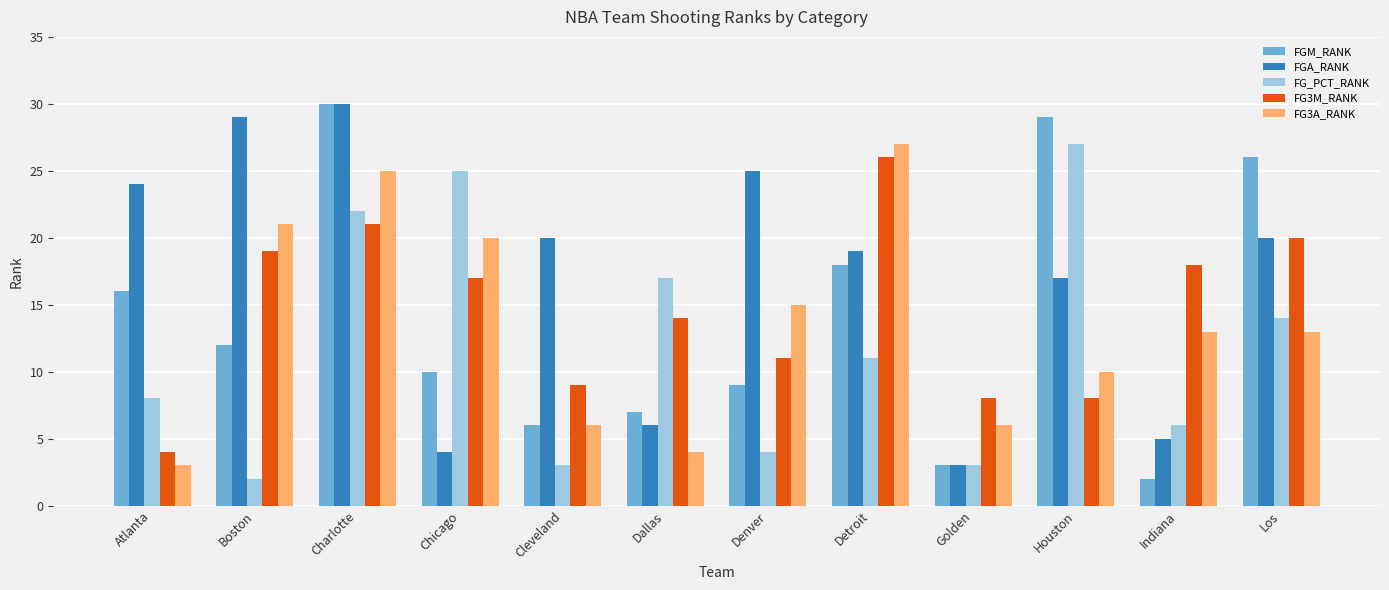

What is the label of the 1st bar from the right?

Los